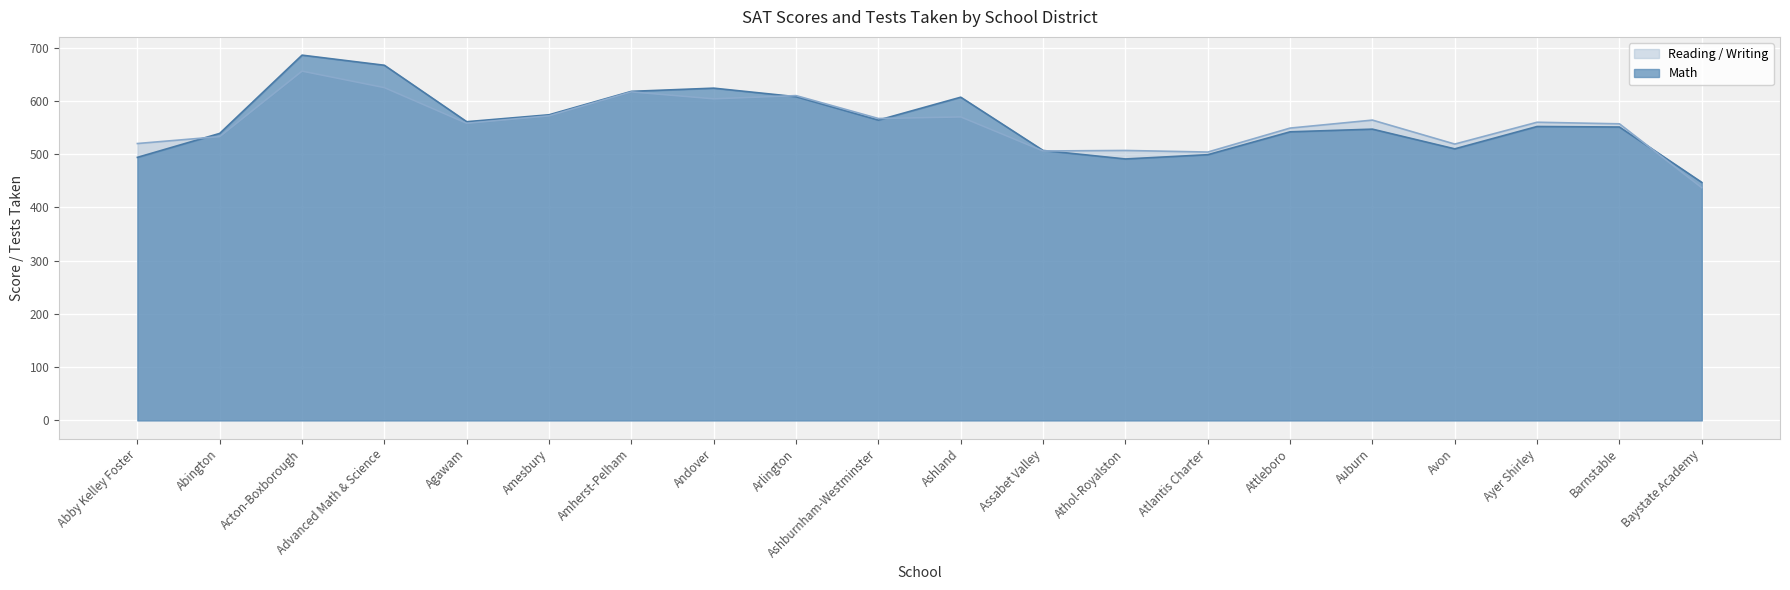

List the labels in order of Math value, smallest first.

Baystate Academy, Athol-Royalston, Abby Kelley Foster, Atlantis Charter, Assabet Valley, Avon, Abington, Attleboro, Auburn, Barnstable, Ayer Shirley, Agawam, Ashburnham-Westminster, Amesbury, Ashland, Arlington, Amherst-Pelham, Andover, Advanced Math & Science, Acton-Boxborough